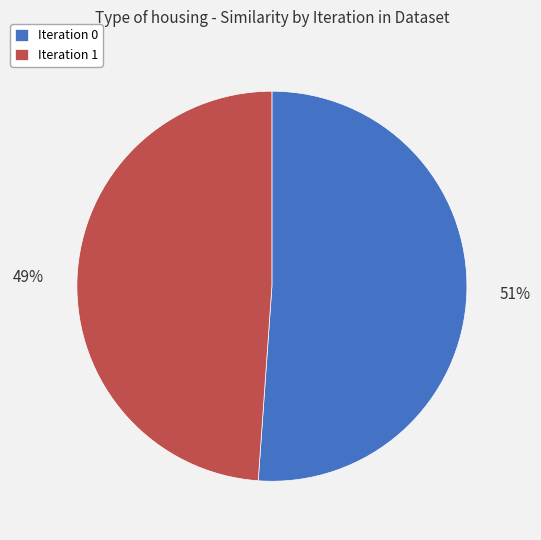

Is the sum of Iteration 0 and Iteration 1 greater than half?

Yes